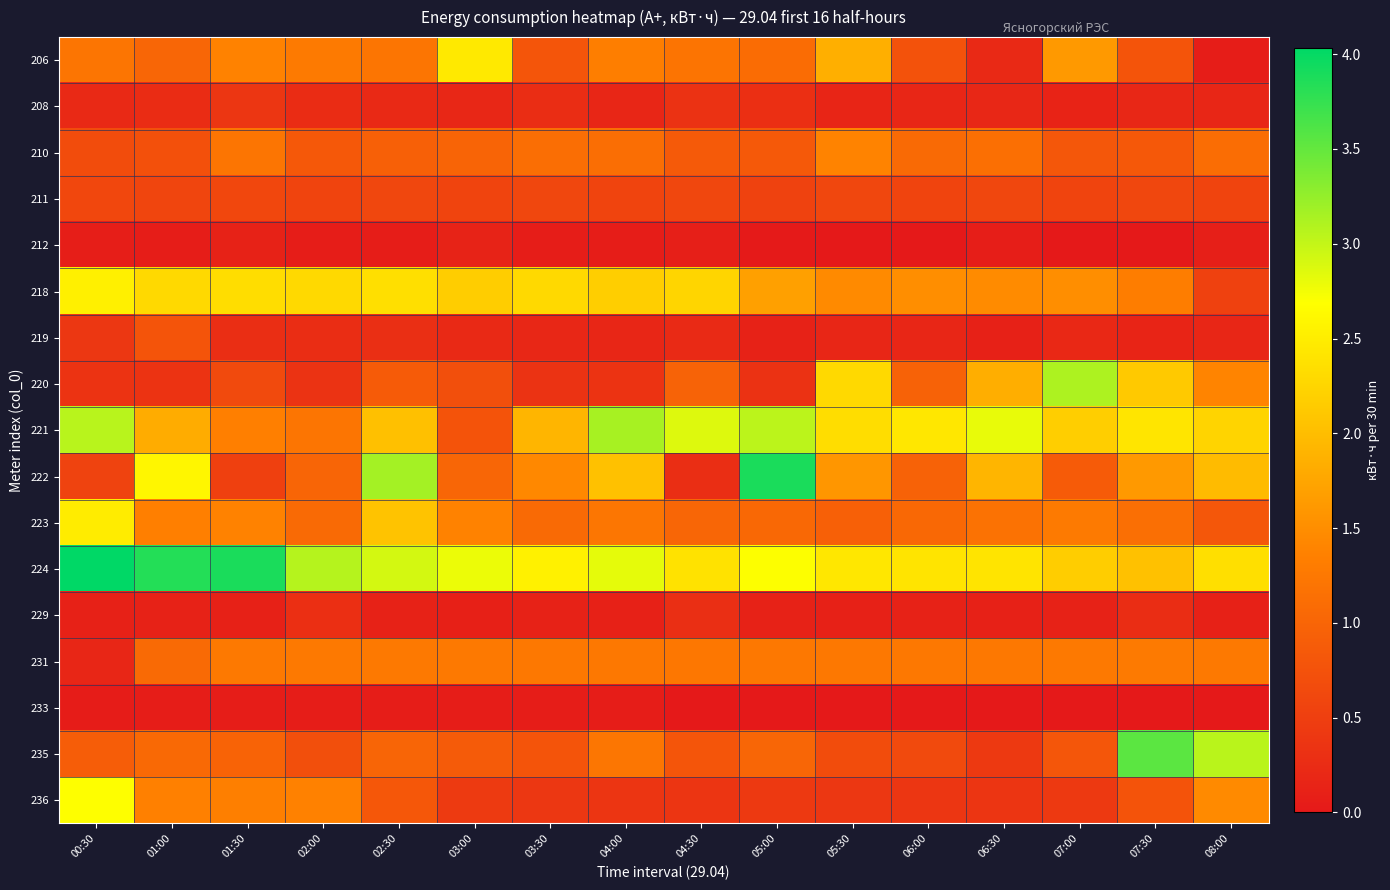

Reading right to left, list all the values displayed in this chart.

206: 08:00=0.1	07:30=0.8	07:00=1.6	06:30=0.2	06:00=0.8	05:30=1.9	05:00=1.1	04:30=1.2	04:00=1.3	03:30=0.8	03:00=2.5	02:30=1.2	02:00=1.3	01:30=1.4	01:00=1.0	00:30=1.2
208: 08:00=0.2	07:30=0.2	07:00=0.1	06:30=0.2	06:00=0.2	05:30=0.2	05:00=0.3	04:30=0.3	04:00=0.2	03:30=0.3	03:00=0.2	02:30=0.2	02:00=0.2	01:30=0.4	01:00=0.3	00:30=0.2
210: 08:00=1.1	07:30=0.8	07:00=0.8	06:30=1.1	06:00=1.1	05:30=1.4	05:00=0.8	04:30=0.9	04:00=1.1	03:30=1.1	03:00=1.0	02:30=0.9	02:00=0.8	01:30=1.2	01:00=0.7	00:30=0.7
211: 08:00=0.6	07:30=0.6	07:00=0.6	06:30=0.6	06:00=0.6	05:30=0.6	05:00=0.5	04:30=0.6	04:00=0.6	03:30=0.6	03:00=0.6	02:30=0.6	02:00=0.6	01:30=0.6	01:00=0.6	00:30=0.6
212: 08:00=0.1	07:30=0.0	07:00=0.0	06:30=0.1	06:00=0.0	05:30=0.0	05:00=0.0	04:30=0.1	04:00=0.0	03:30=0.0	03:00=0.1	02:30=0.0	02:00=0.0	01:30=0.1	01:00=0.0	00:30=0.1
218: 08:00=0.5	07:30=1.3	07:00=1.5	06:30=1.5	06:00=1.5	05:30=1.5	05:00=1.7	04:30=2.2	04:00=2.2	03:30=2.3	03:00=2.2	02:30=2.4	02:00=2.3	01:30=2.3	01:00=2.3	00:30=2.5
219: 08:00=0.2	07:30=0.2	07:00=0.2	06:30=0.1	06:00=0.2	05:30=0.2	05:00=0.1	04:30=0.2	04:00=0.2	03:30=0.2	03:00=0.2	02:30=0.3	02:00=0.3	01:30=0.3	01:00=0.8	00:30=0.4
220: 08:00=1.4	07:30=2.1	07:00=3.1	06:30=1.8	06:00=1.0	05:30=2.3	05:00=0.3	04:30=1.0	04:00=0.3	03:30=0.3	03:00=0.7	02:30=0.9	02:00=0.3	01:30=0.7	01:00=0.3	00:30=0.4
221: 08:00=2.2	07:30=2.4	07:00=2.2	06:30=2.8	06:00=2.4	05:30=2.3	05:00=3.0	04:30=2.9	04:00=3.1	03:30=1.9	03:00=0.8	02:30=2.0	02:00=1.2	01:30=1.4	01:00=1.8	00:30=3.1
222: 08:00=2.0	07:30=1.6	07:00=0.9	06:30=1.9	06:00=1.0	05:30=1.6	05:00=3.9	04:30=0.3	04:00=2.0	03:30=1.4	03:00=1.0	02:30=3.2	02:00=1.0	01:30=0.5	01:00=2.6	00:30=0.6
223: 08:00=0.8	07:30=1.1	07:00=1.3	06:30=1.2	06:00=1.0	05:30=0.9	05:00=1.0	04:30=1.0	04:00=1.2	03:30=1.1	03:00=1.4	02:30=2.1	02:00=1.1	01:30=1.4	01:00=1.4	00:30=2.5
224: 08:00=2.3	07:30=2.0	07:00=2.2	06:30=2.4	06:00=2.4	05:30=2.4	05:00=2.7	04:30=2.4	04:00=2.8	03:30=2.5	03:00=2.8	02:30=2.9	02:00=3.1	01:30=3.9	01:00=3.8	00:30=4.0
229: 08:00=0.1	07:30=0.3	07:00=0.1	06:30=0.1	06:00=0.1	05:30=0.1	05:00=0.1	04:30=0.3	04:00=0.1	03:30=0.1	03:00=0.1	02:30=0.1	02:00=0.3	01:30=0.1	01:00=0.1	00:30=0.1
231: 08:00=1.3	07:30=1.3	07:00=1.3	06:30=1.3	06:00=1.2	05:30=1.2	05:00=1.3	04:30=1.2	04:00=1.2	03:30=1.2	03:00=1.3	02:30=1.3	02:00=1.3	01:30=1.3	01:00=1.1	00:30=0.2
233: 08:00=0.0	07:30=0.0	07:00=0.0	06:30=0.0	06:00=0.0	05:30=0.0	05:00=0.0	04:30=0.0	04:00=0.0	03:30=0.0	03:00=0.0	02:30=0.0	02:00=0.0	01:30=0.0	01:00=0.0	00:30=0.0
235: 08:00=3.1	07:30=3.5	07:00=0.8	06:30=0.4	06:00=0.6	05:30=0.7	05:00=1.0	04:30=0.8	04:00=1.2	03:30=0.8	03:00=0.9	02:30=1.0	02:00=0.7	01:30=1.0	01:00=1.1	00:30=0.9
236: 08:00=1.5	07:30=0.8	07:00=0.4	06:30=0.4	06:00=0.4	05:30=0.4	05:00=0.4	04:30=0.4	04:00=0.4	03:30=0.4	03:00=0.4	02:30=0.8	02:00=1.4	01:30=1.3	01:00=1.4	00:30=2.7